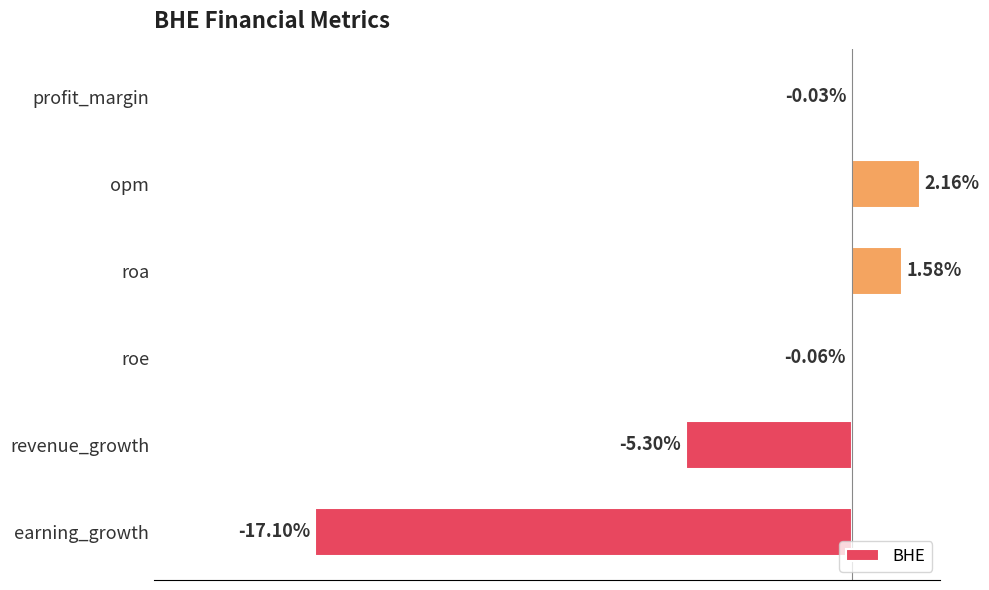

At which category does the chart reach its peak across all series?

opm